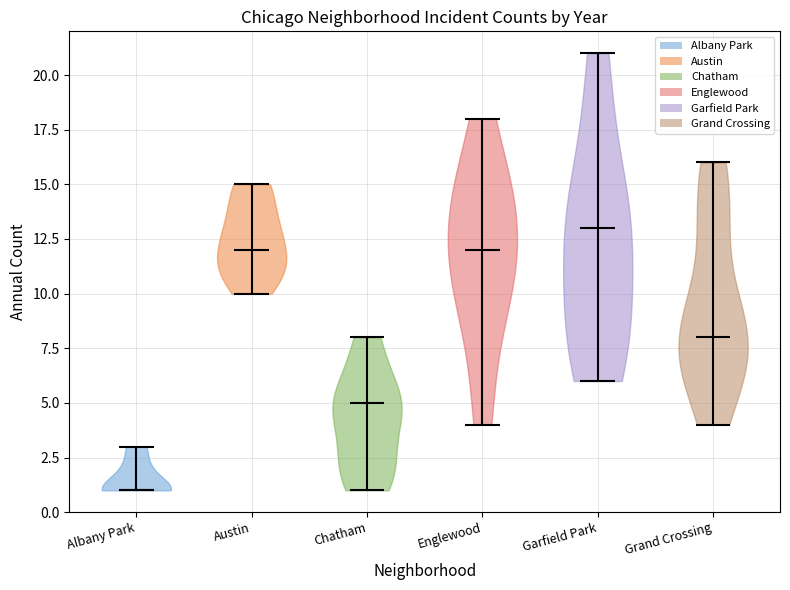

Reading left to right, read every violin against the y-axis: where its median line is, and the lowest and highest points it reaches. The values are not printed on the chart, so give them approximately, as read against the axis.

Albany Park: median line 1, lowest point 1, highest point 3
Austin: median line 12, lowest point 10, highest point 15
Chatham: median line 5, lowest point 1, highest point 8
Englewood: median line 12, lowest point 4, highest point 18
Garfield Park: median line 13, lowest point 6, highest point 21
Grand Crossing: median line 8, lowest point 4, highest point 16